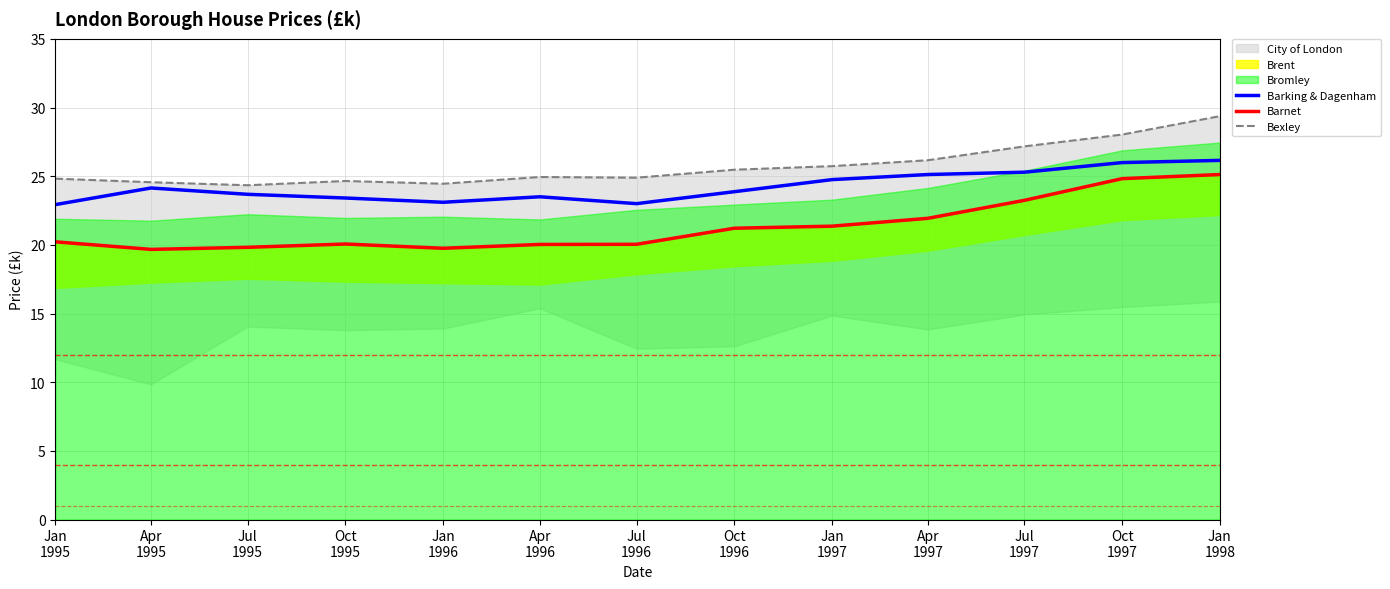

True or false: Bexley has more than 2 points higher than both neighbors.

False